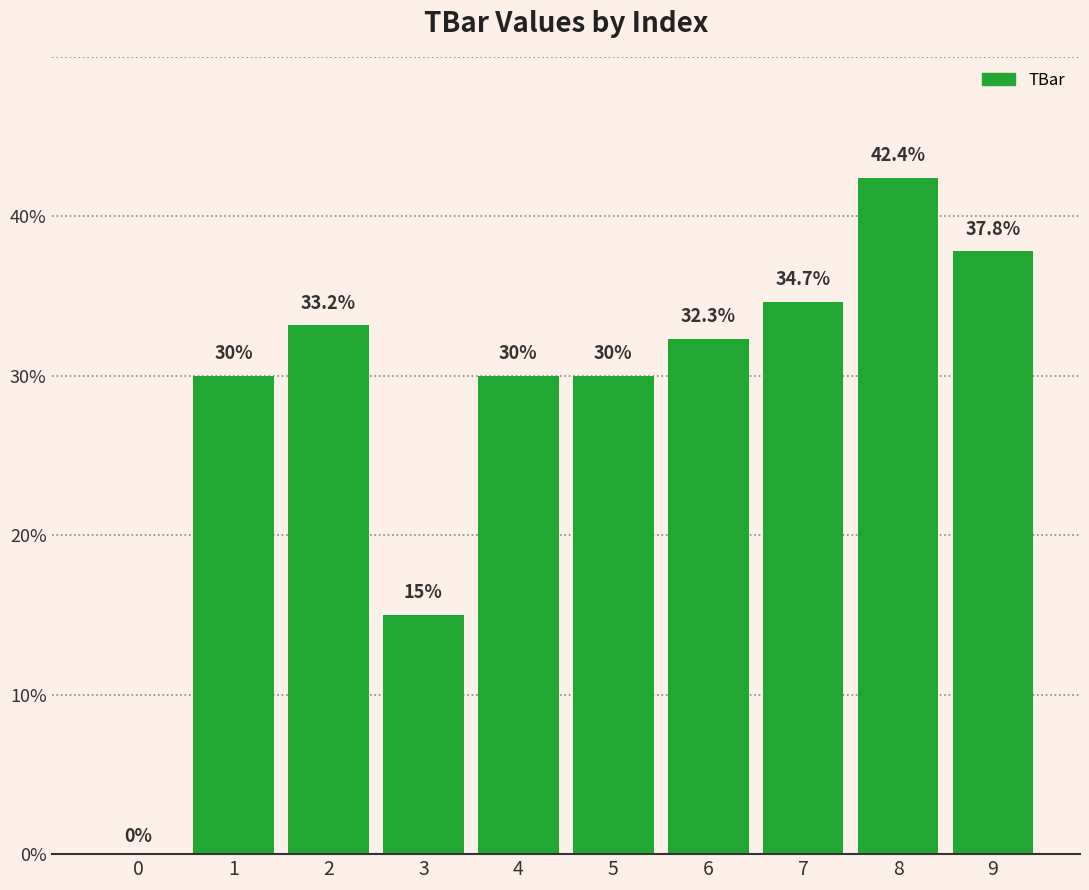

Is it true that the value at 1 is 41.6?

False